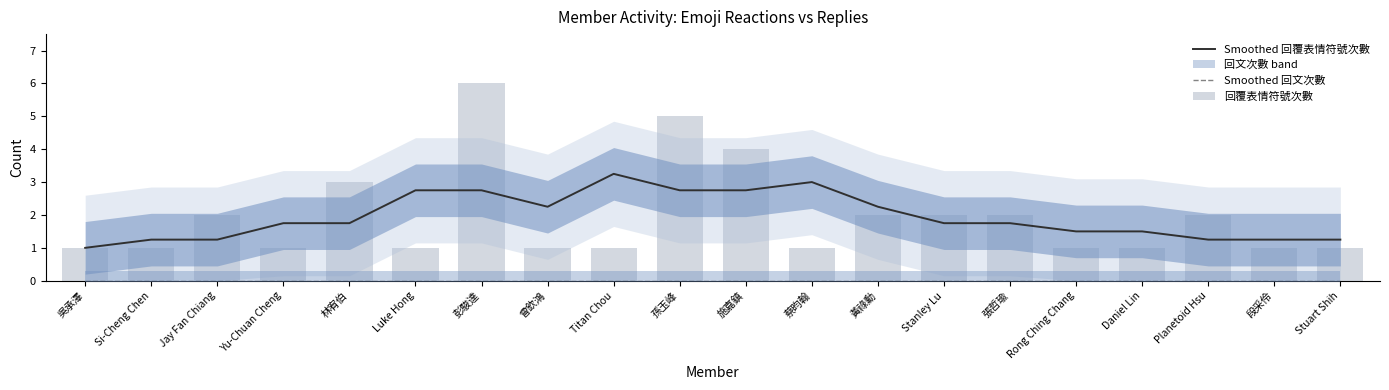

At which category is the sum across all series the highest?

彭駿達